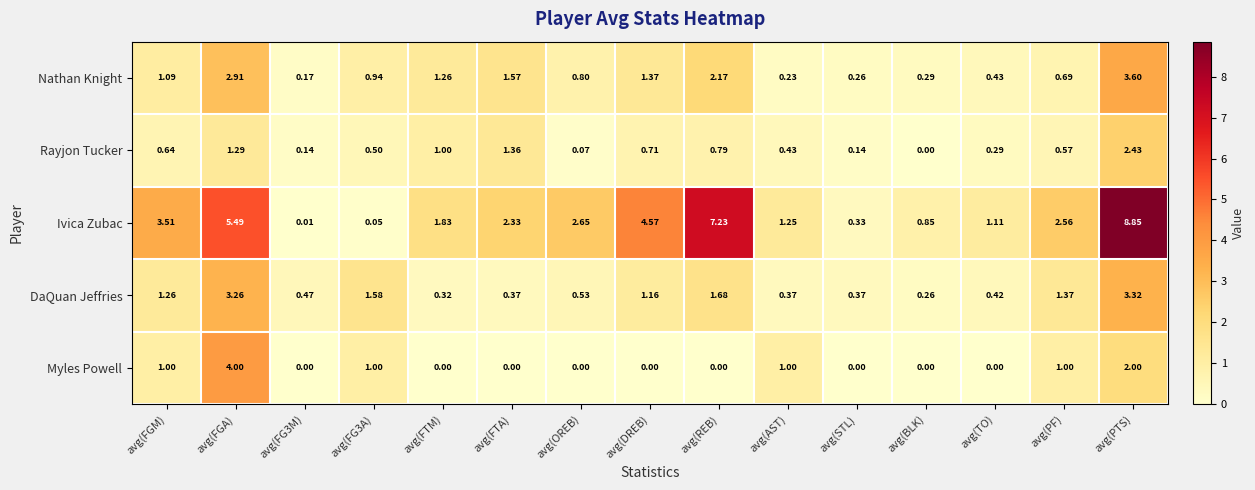

Where is Ivica Zubac nearest to the value 4?

avg(FGM)